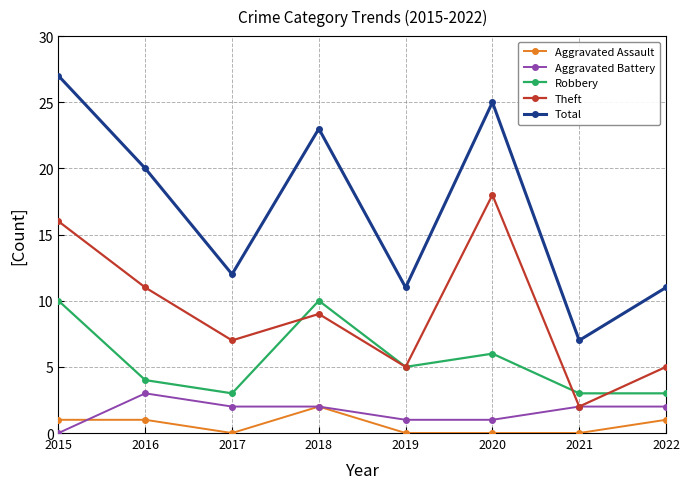

At which label does Aggravated Battery reach its peak?

2016